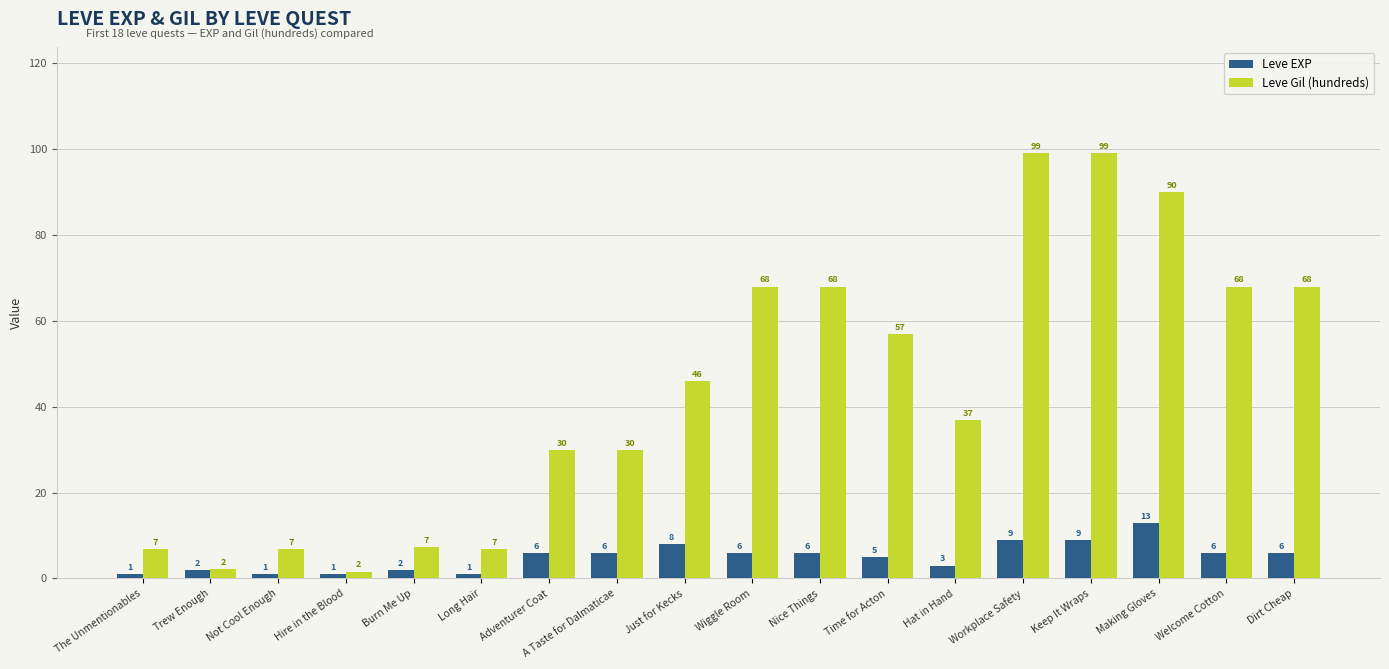

Rank the series by their average value, from lowest to highest.

Leve EXP, Leve Gil (hundreds)